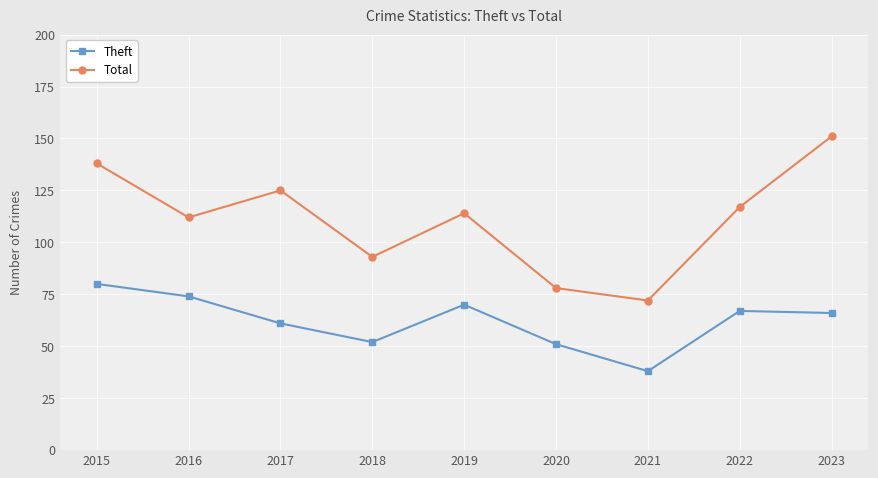

Where is the first local minimum for Theft?

2018